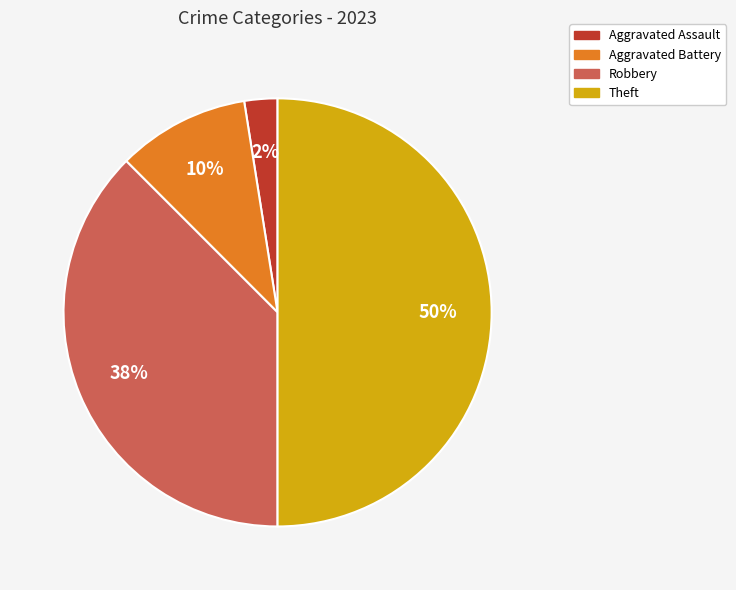

To the nearest percent, what is the average slice percentage?

25%